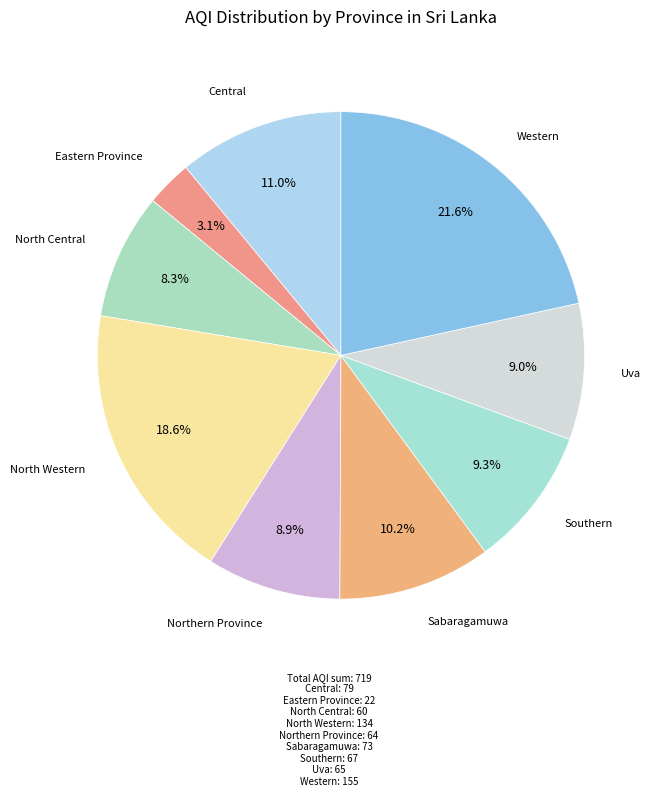

How many slices are in this pie chart?

9